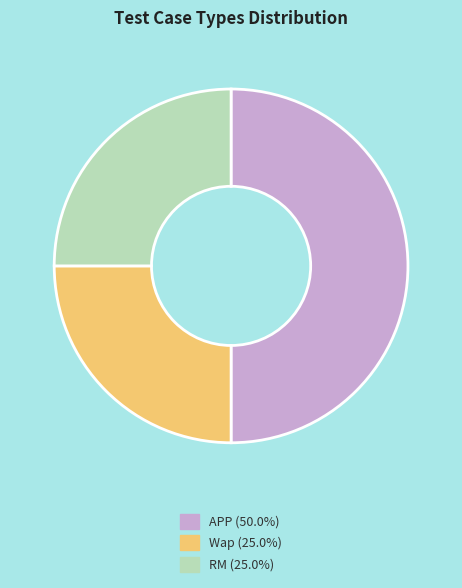

Approximately how many times larger is the value at APP (50.0%) compared to RM (25.0%)?

2.0